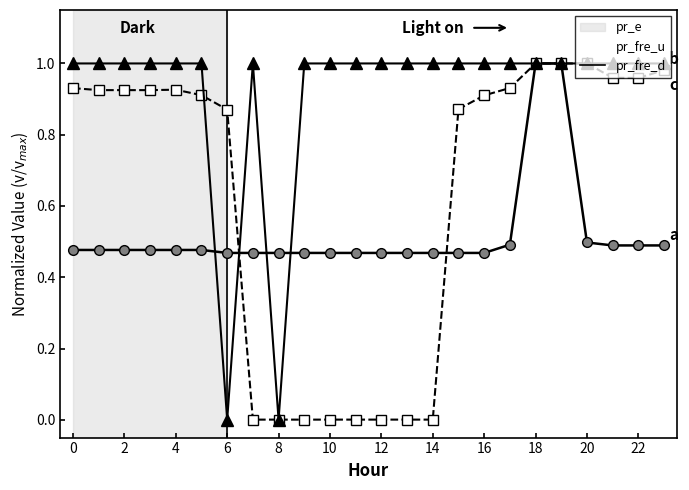

True or false: pr_fre_u has more than 0 interior local peaks.

True